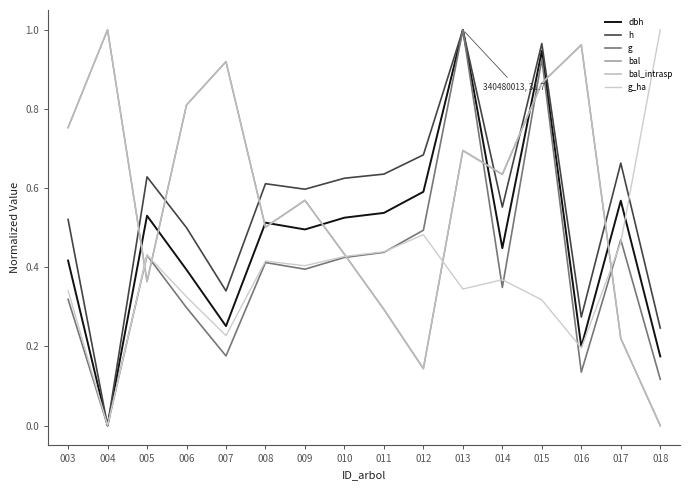

Is this an area chart (filled region under the line)?

No